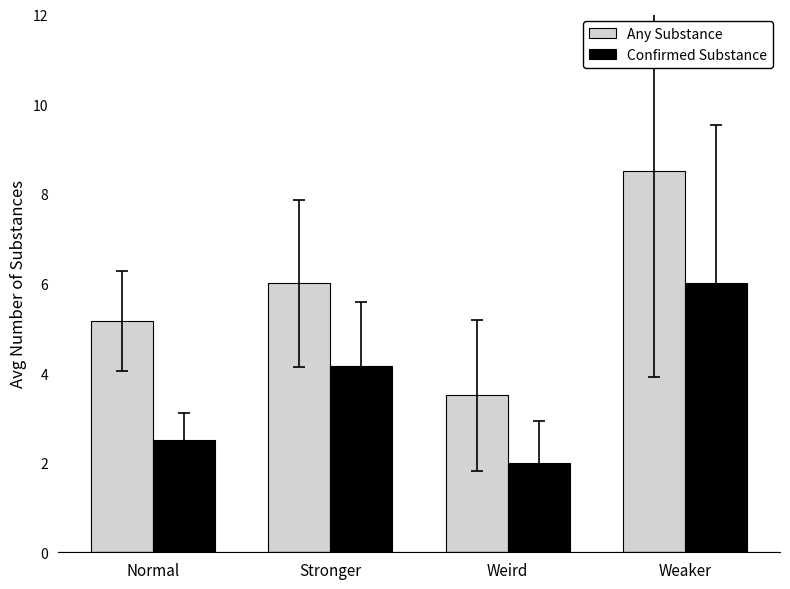

What value does the Any Substance series have at Normal?

5.2